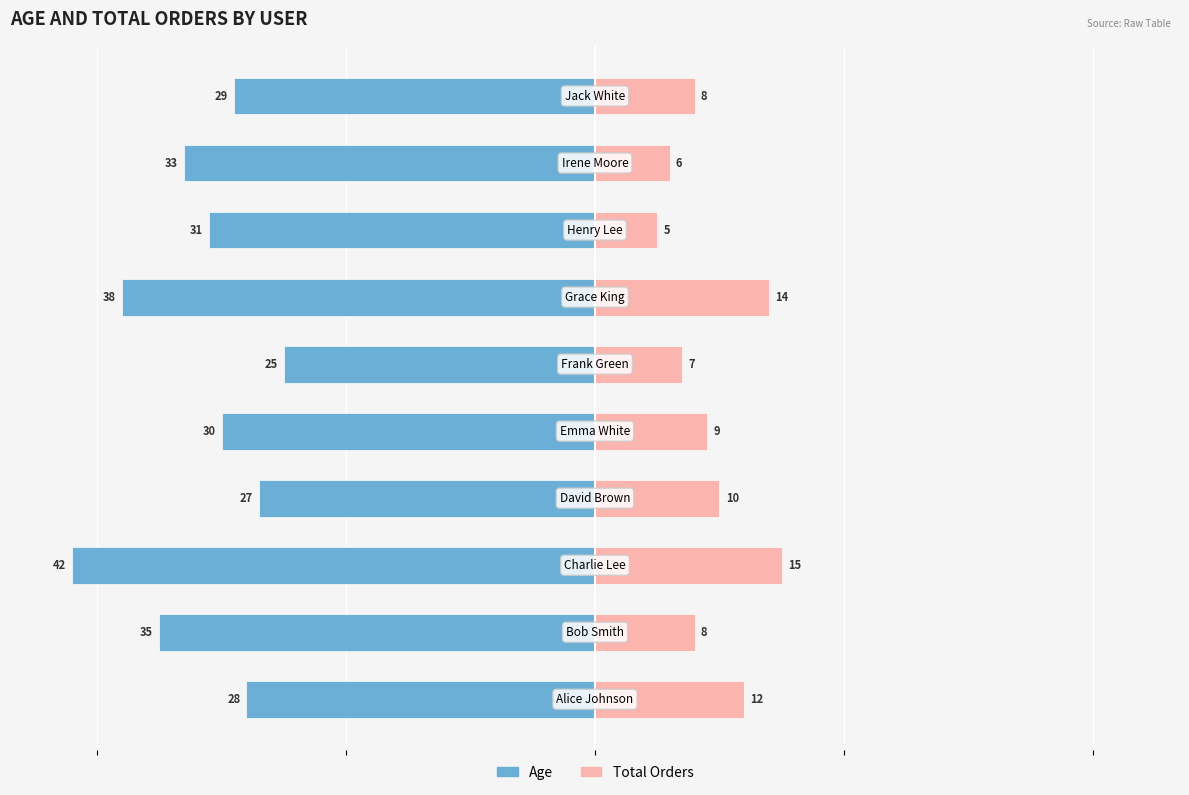

Rank the categories by Total Orders value from lowest to highest.

7, 8, 5, 1, 9, 4, 3, 0, 6, 2